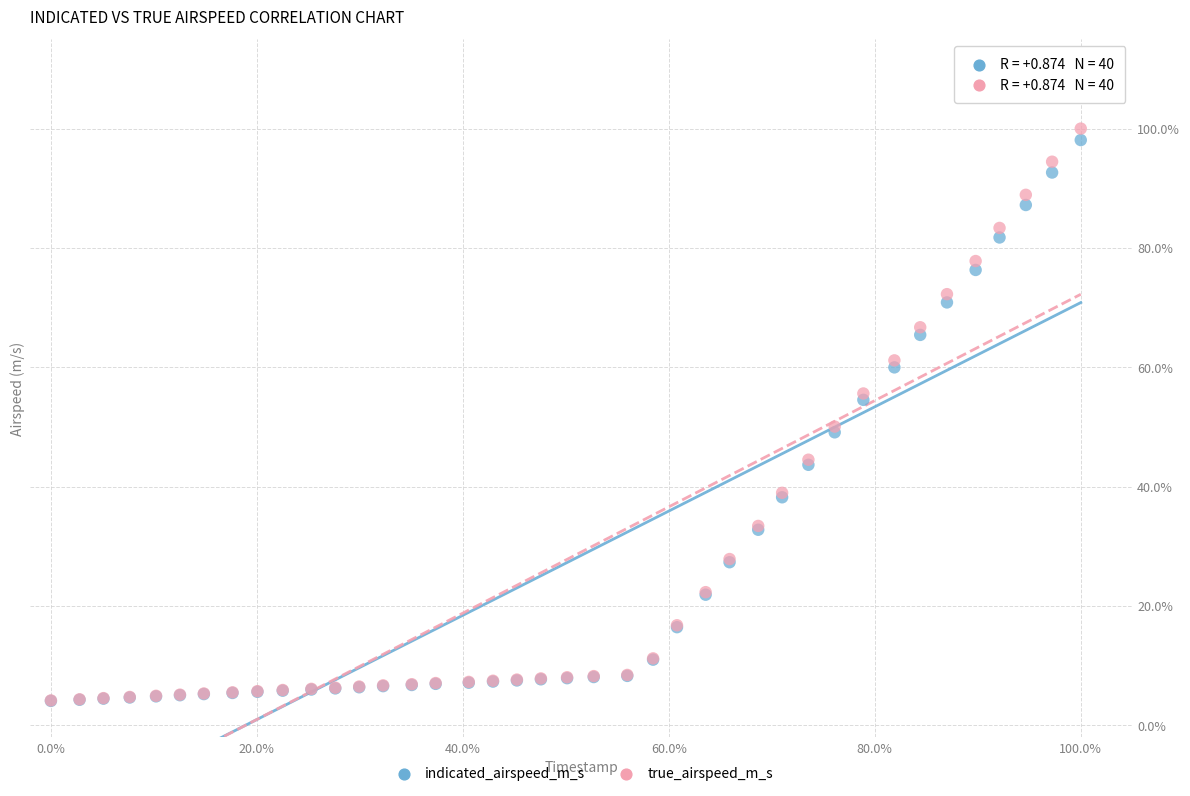

What are all the series names shown in the legend?

indicated_airspeed_m_s, true_airspeed_m_s